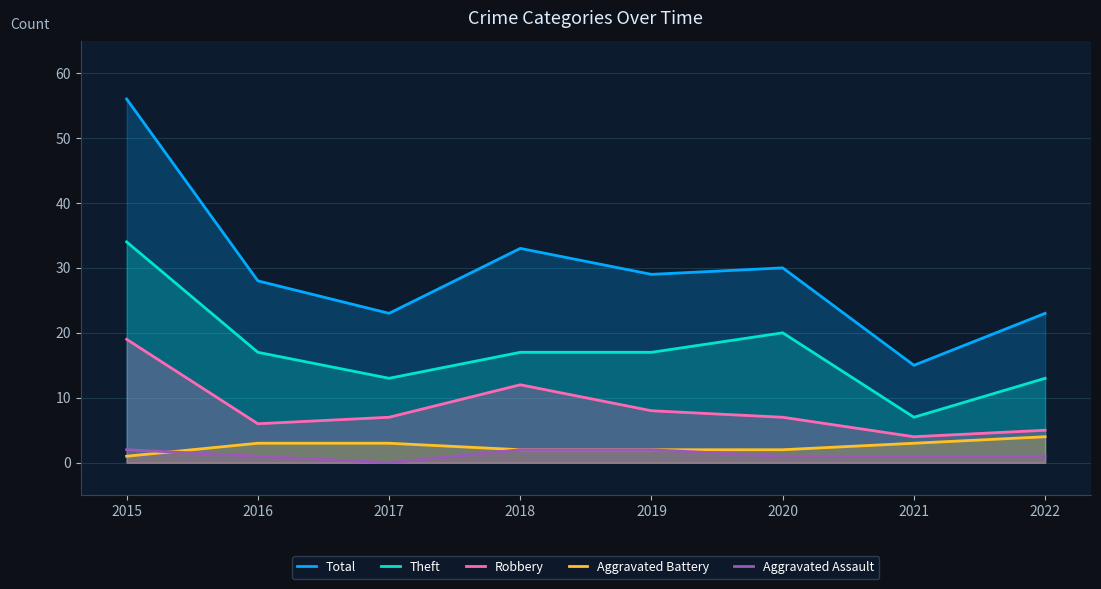

Which series has the largest total across all categories?

Total